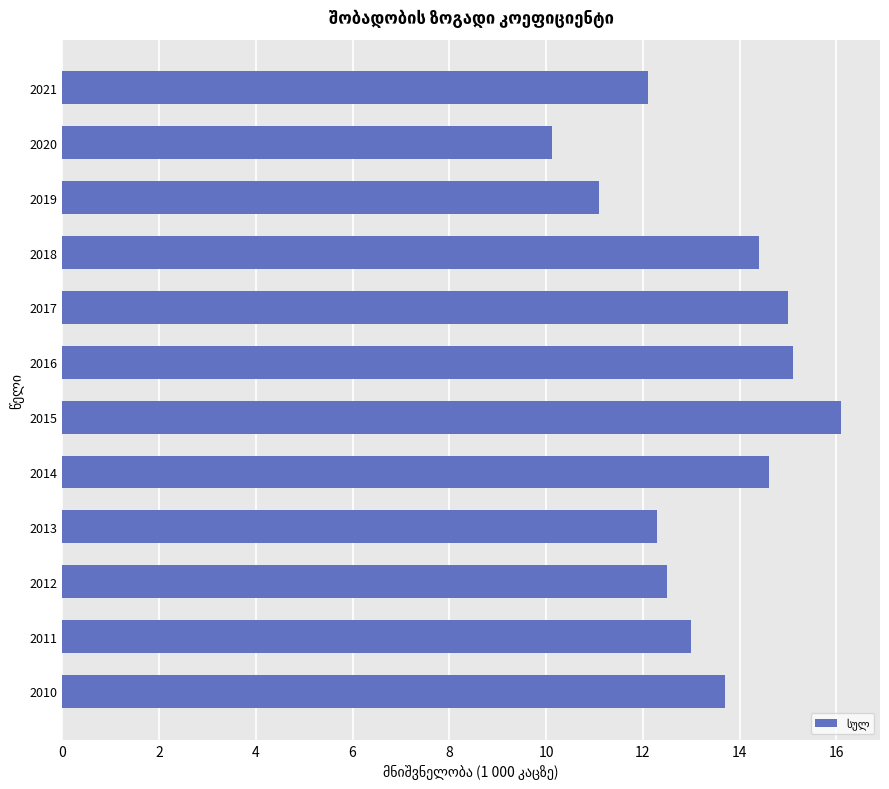

What is the smallest value displayed?

10.1